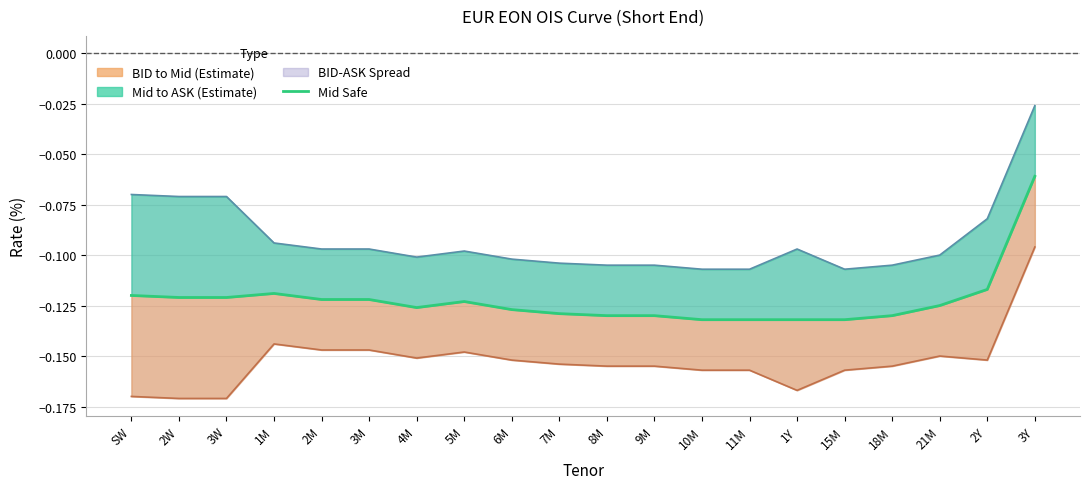

True or false: BID has a value of -0.2 at 3W.

True